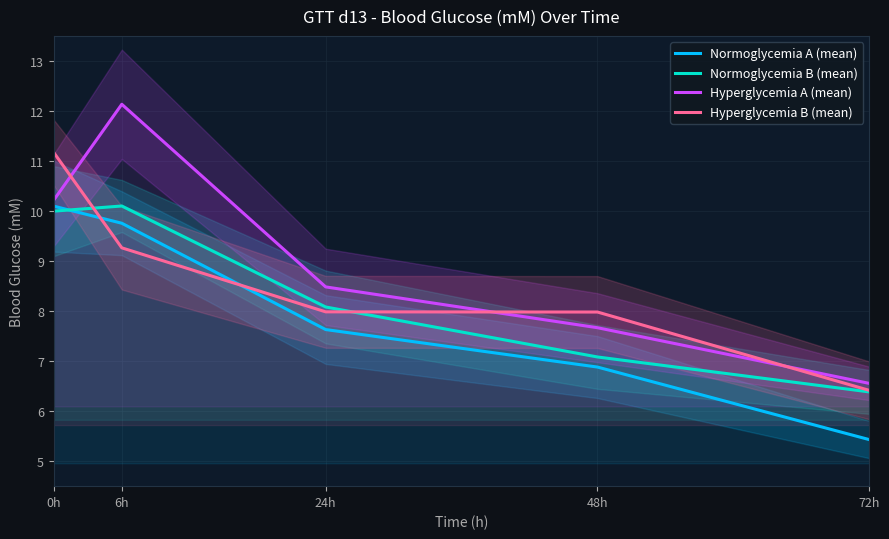

Which category has the highest value in the Hyperglycemia A (mean) series?

6h